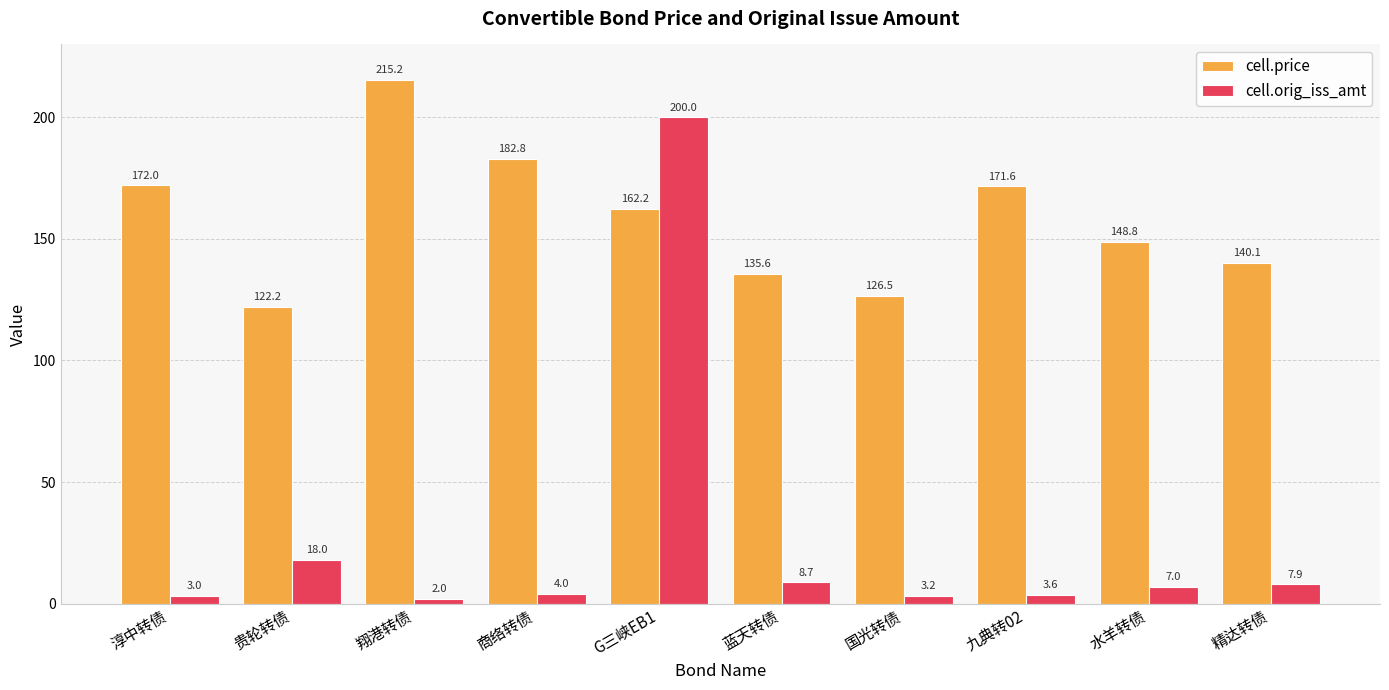

The value of cell.orig_iss_amt at 翔港转债 is 2.0. True or false?

True